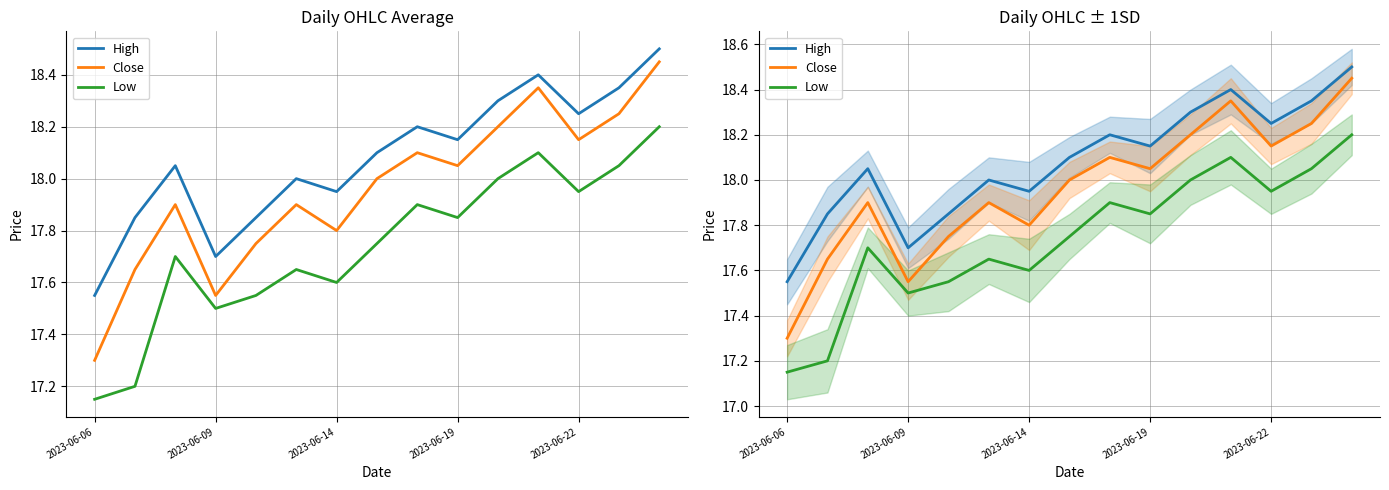

What is the sum of the High values at 2023-06-14 and 2023-06-09?

35.6